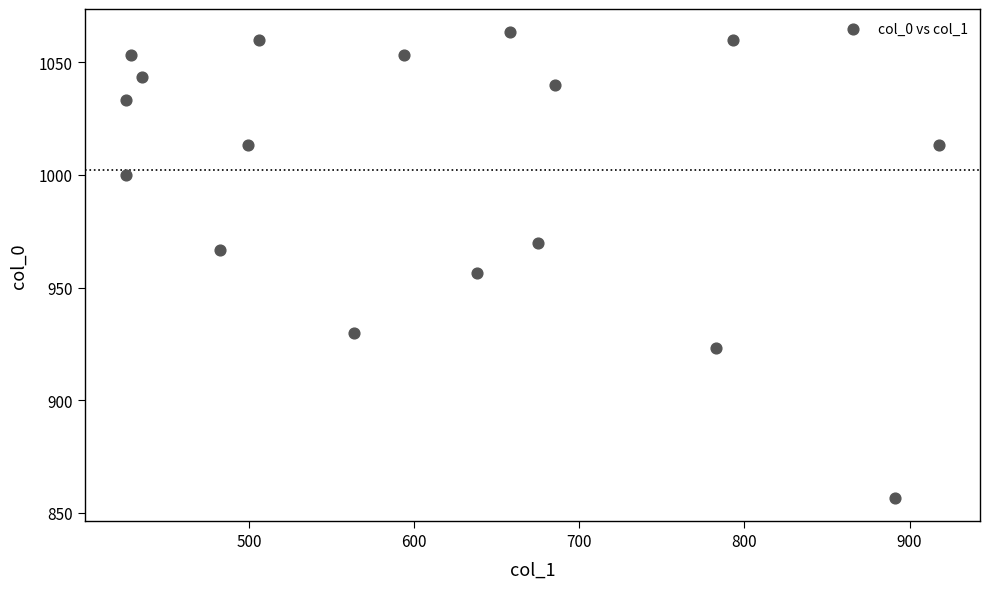

What is the range of X values (max minus min)?

492.8